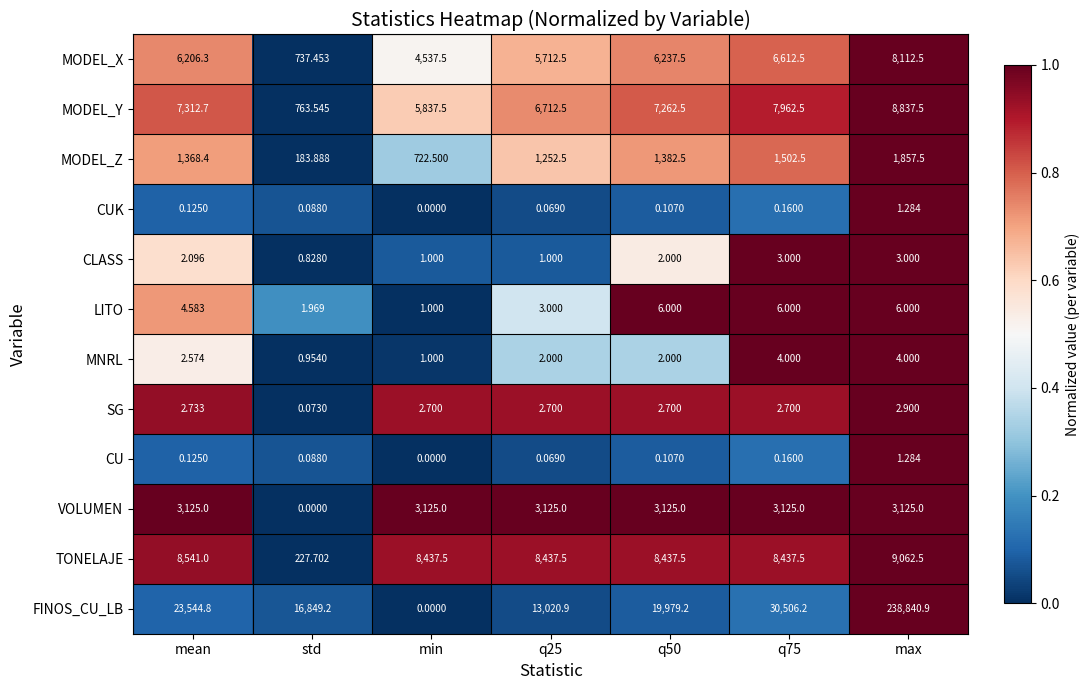

Which series has the largest range (max minus min)?

FINOS_CU_LB